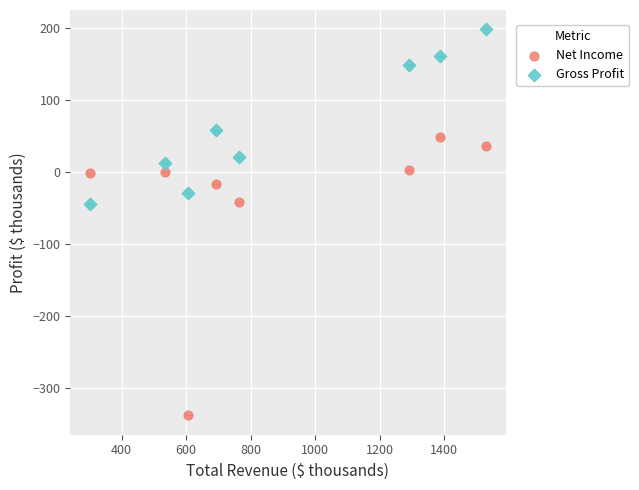

What are all the series names shown in the legend?

Net Income, Gross Profit